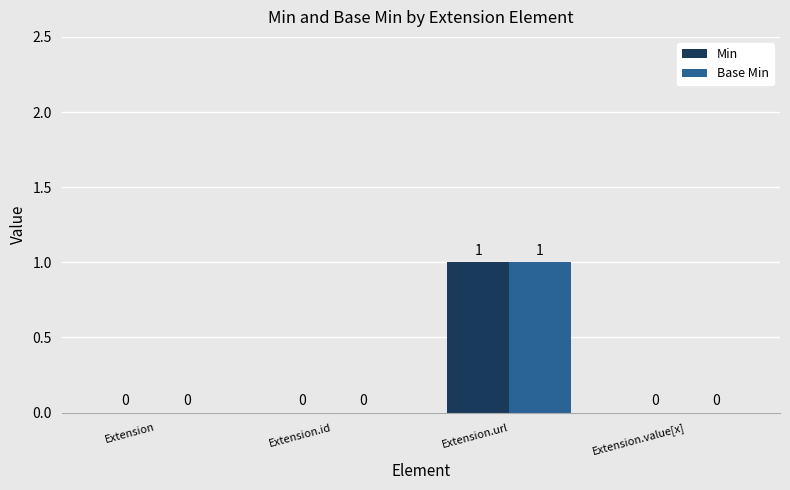

How many Base Min values are between 0 and 1?

4